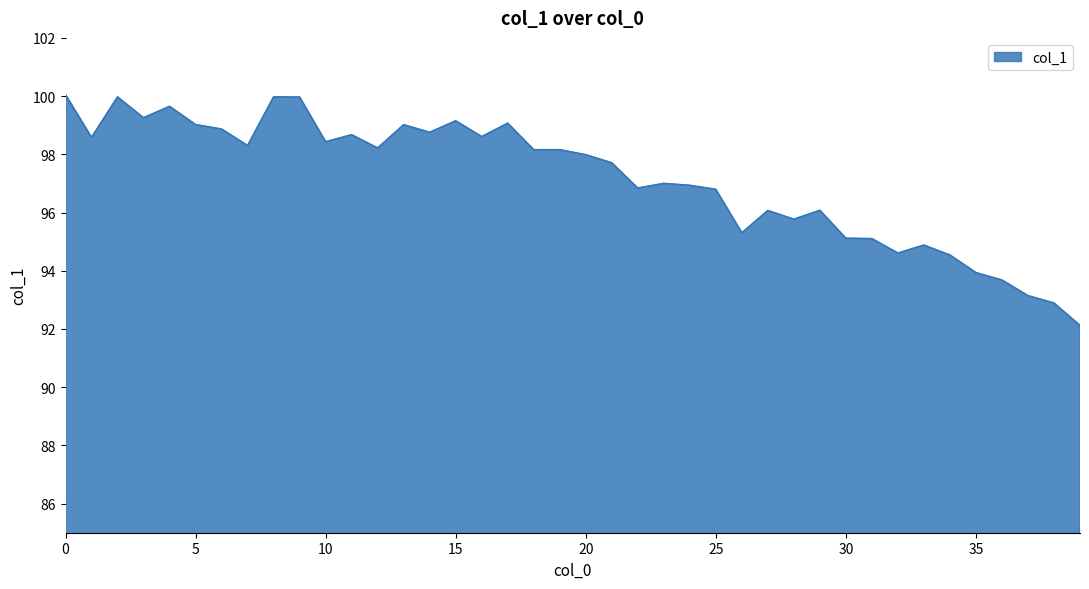

What is the difference between the maximum and minimum values?

7.9